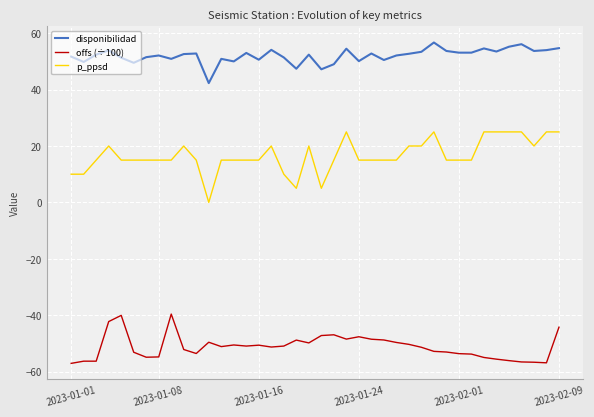

What is the sum of all disponibilidad values?

2081.3